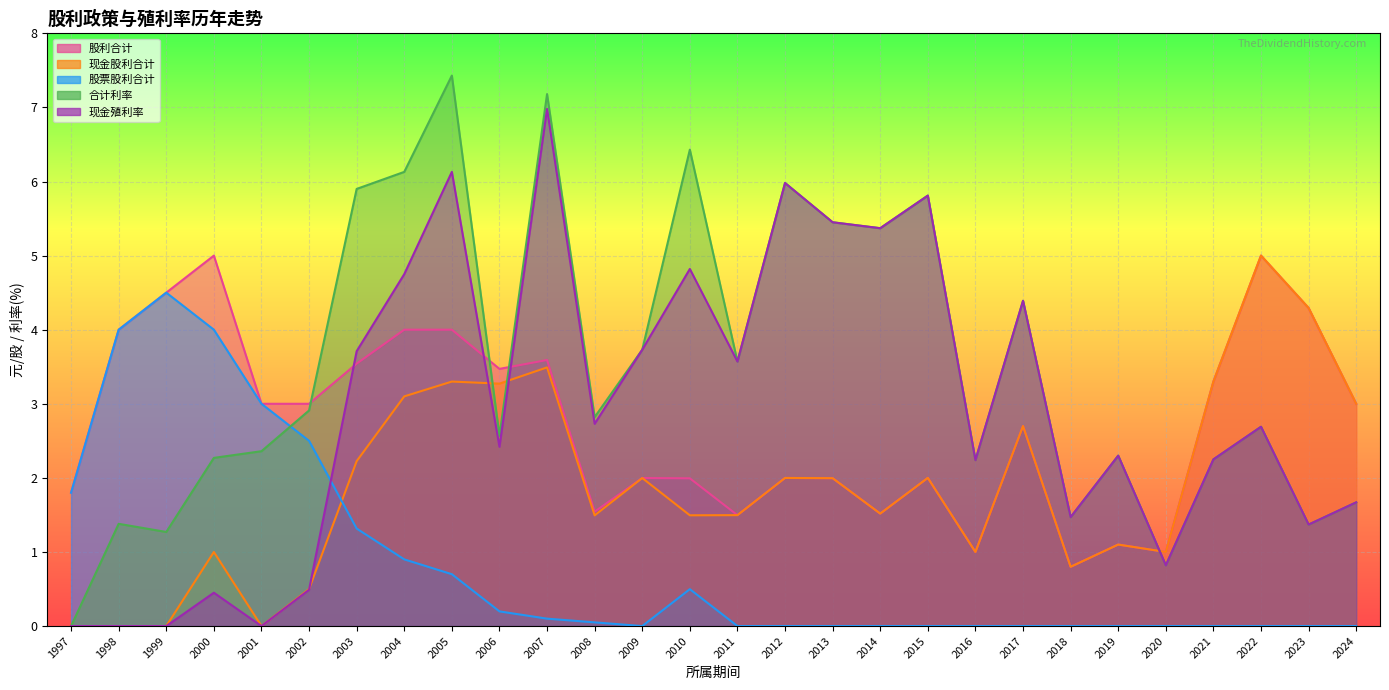

Reading left to right, what are all the values shown in this chart?

现金股利合计: 3.0	4.3	5.0	3.3	1.0	1.1	0.8	2.7	1.0	2.0	1.5	2.0	2.0	1.5	1.5	2.0	1.5	3.5	3.3	3.3	3.1	2.2	0.5	0.0	1.0	0.0	0.0	0.0
股票股利合计: 0.0	0.0	0.0	0.0	0.0	0.0	0.0	0.0	0.0	0.0	0.0	0.0	0.0	0.0	0.5	0.0	0.1	0.1	0.2	0.7	0.9	1.3	2.5	3.0	4.0	4.5	4.0	1.8
股利合计: 3.0	4.3	5.0	3.3	1.0	1.1	0.8	2.7	1.0	2.0	1.5	2.0	2.0	1.5	2.0	2.0	1.5	3.6	3.5	4.0	4.0	3.5	3.0	3.0	5.0	4.5	4.0	1.8
现金殖利率: 1.7	1.4	2.7	2.2	0.8	2.3	1.5	4.4	2.2	5.8	5.4	5.5	6.0	3.6	4.8	3.7	2.7	7.0	2.4	6.1	4.8	3.7	0.5	0.0	0.5	0.0	0.0	0.0
合计利率: 1.7	1.4	2.7	2.2	0.8	2.3	1.5	4.4	2.2	5.8	5.4	5.5	6.0	3.6	6.4	3.7	2.8	7.2	2.6	7.4	6.1	5.9	2.9	2.4	2.3	1.3	1.4	0.0